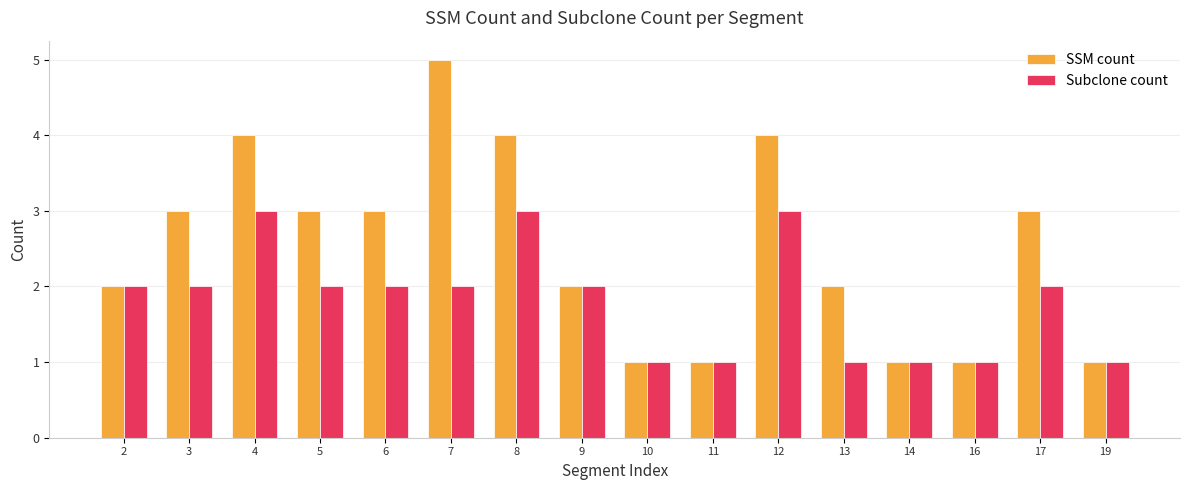

Which series has the largest range (max minus min)?

SSM count